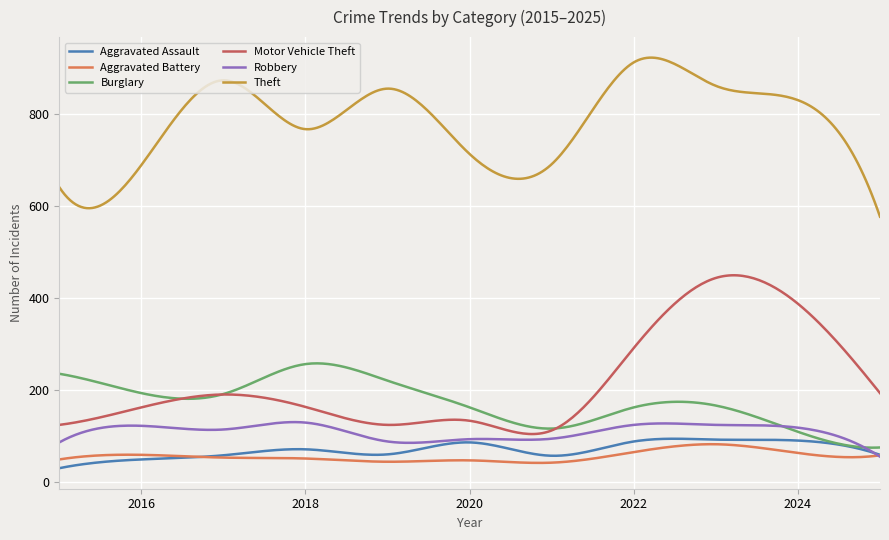

What is the average value of the Burglary series?

173.6